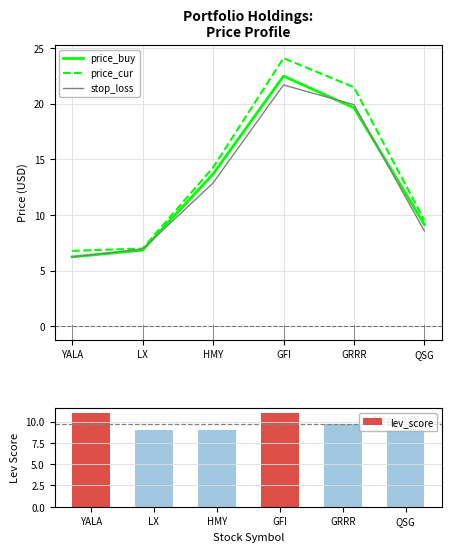

Reading right to left, list all the values displayed in this chart.

price_buy: QSG=9.1	GRRR=19.6	GFI=22.5	HMY=13.7	LX=6.8	YALA=6.2
price_cur: QSG=9.5	GRRR=21.5	GFI=24.1	HMY=14.3	LX=7.0	YALA=6.8
stop_loss: QSG=8.6	GRRR=19.9	GFI=21.7	HMY=12.9	LX=6.9	YALA=6.2
lev_score: QSG=9.0	GRRR=9.7	GFI=11.0	HMY=9.0	LX=9.0	YALA=11.0